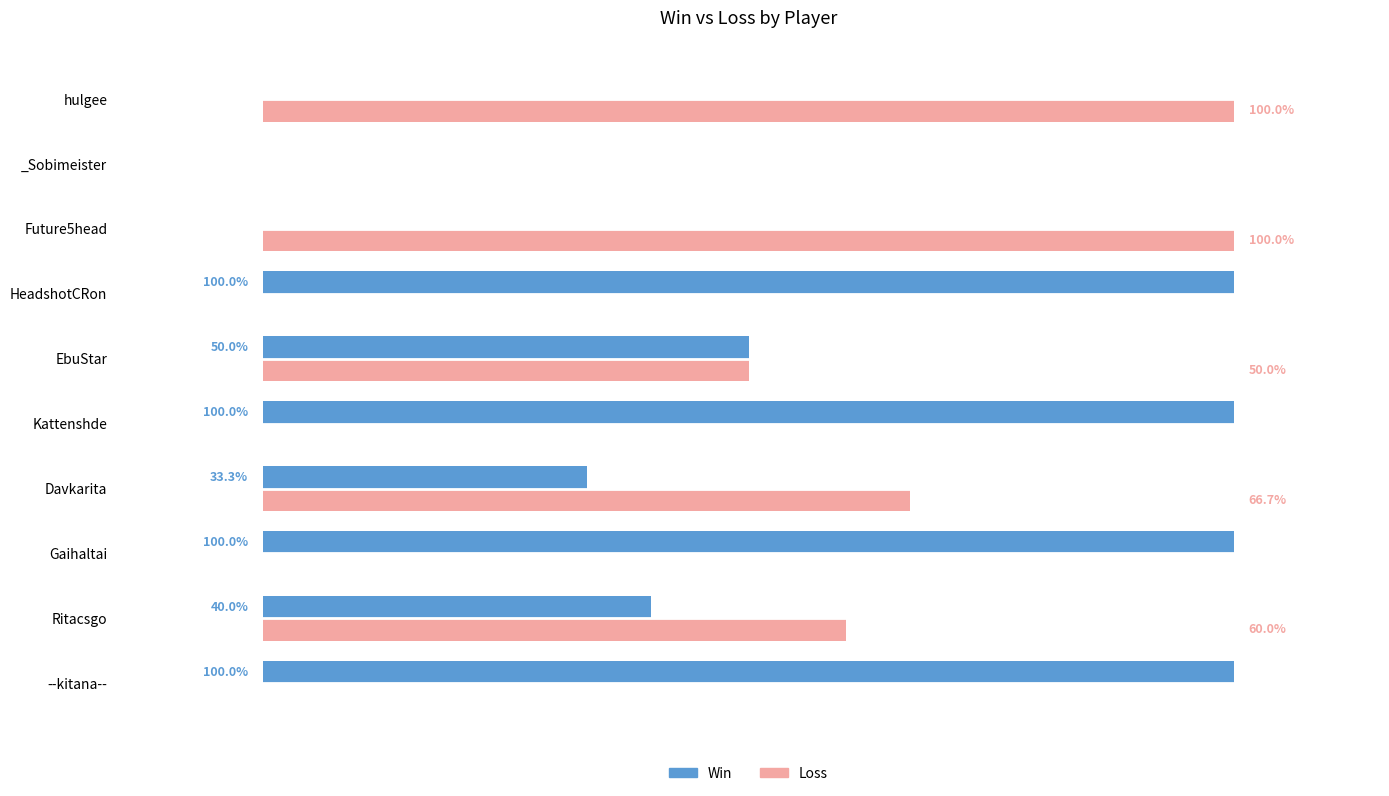

Where is Loss nearest to the value 50?

EbuStar